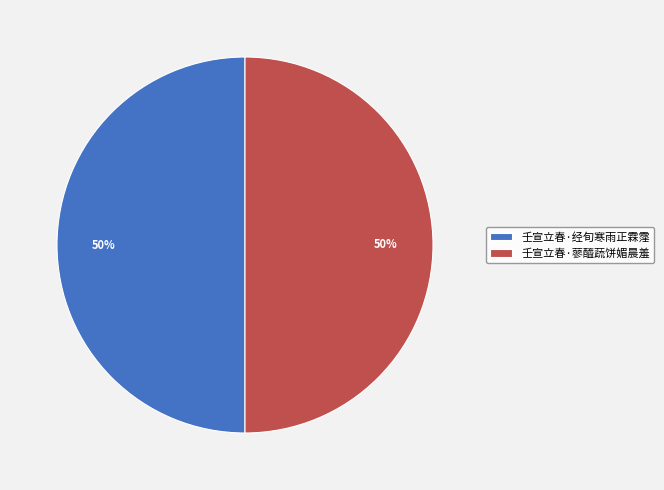

True or false: 壬宣立春·经旬寒雨正霖霪 accounts for 57% of the total.

False